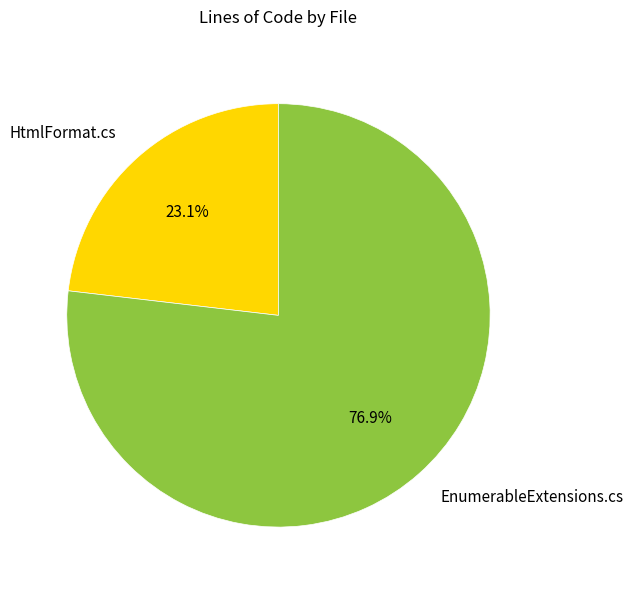

To the nearest percent, what is the combined percentage of HtmlFormat.cs and EnumerableExtensions.cs?

100%